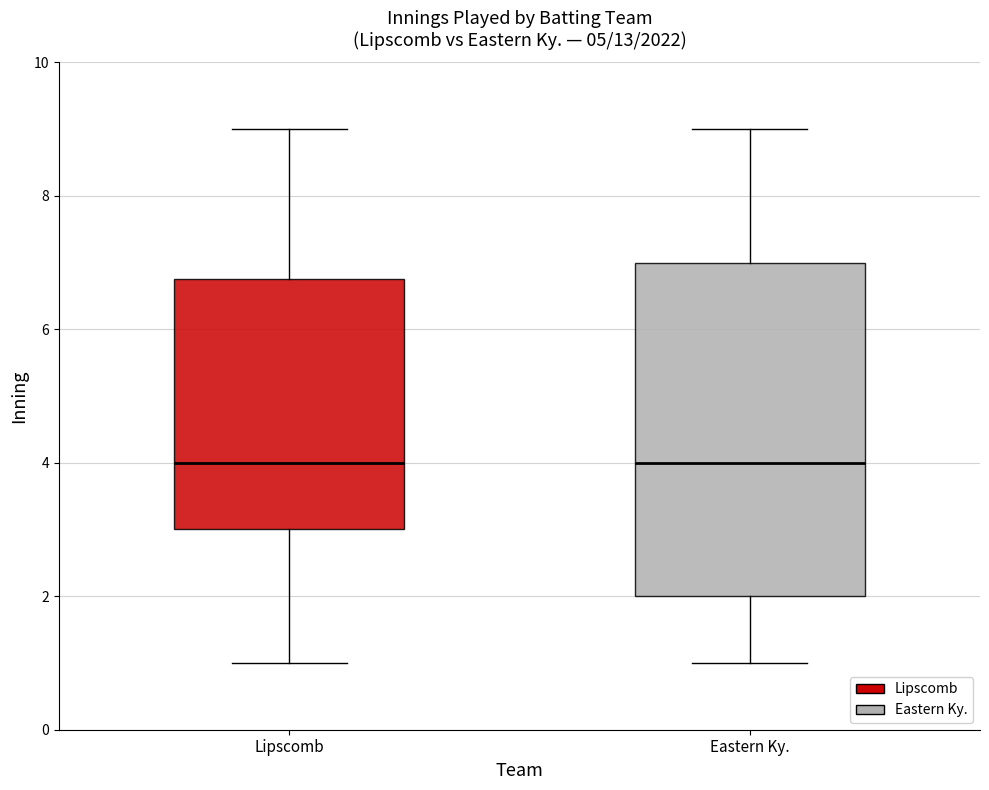

Reading left to right, read every box against the y-axis: the position of its median line, the range the box covers, and the ends of its whiskers. The values are not printed on the chart, so give them approximately, as read against the axis.

Lipscomb: median 4.0, box 3.0 to 6.8, whiskers 1.0 to 9.0
Eastern Ky.: median 4.0, box 2.0 to 7.0, whiskers 1.0 to 9.0